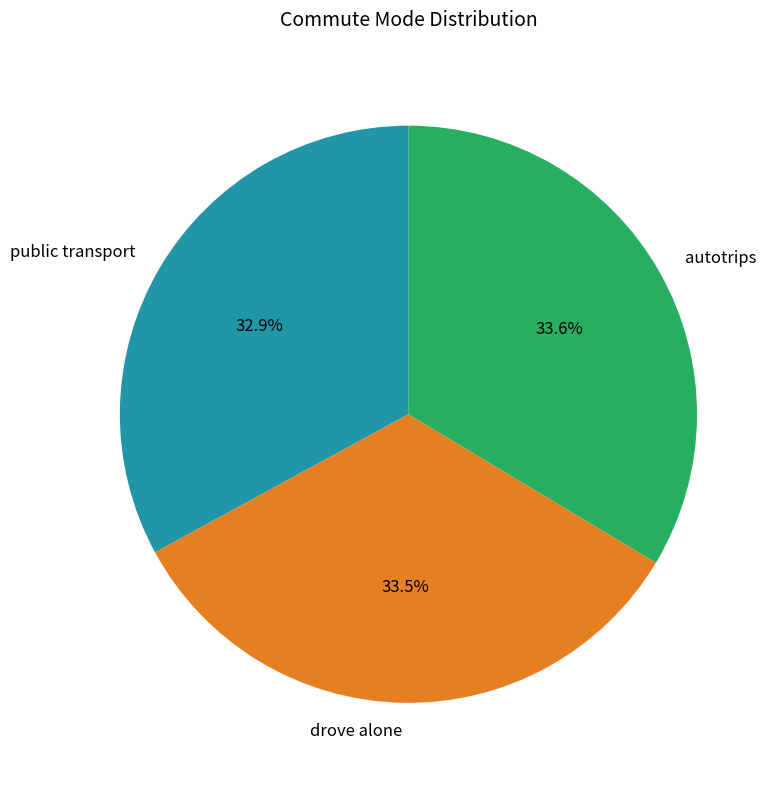

Which category has the smallest portion of the pie?

public transport